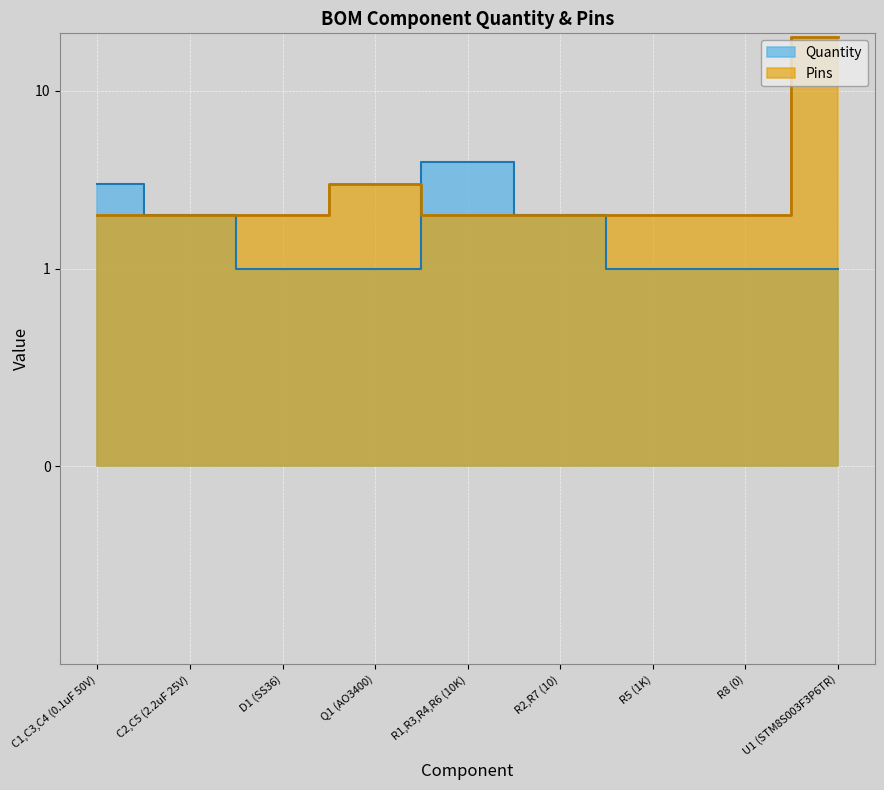

How many Quantity values are between 1 and 2?

7